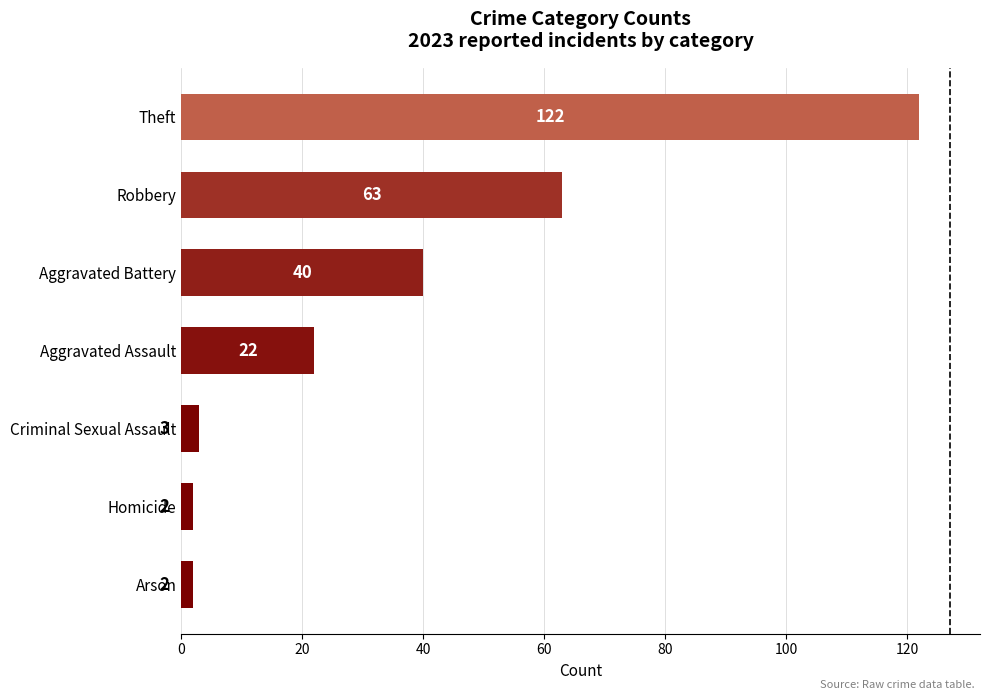

The chart shows a value of 63 at Robbery. True or false?

True